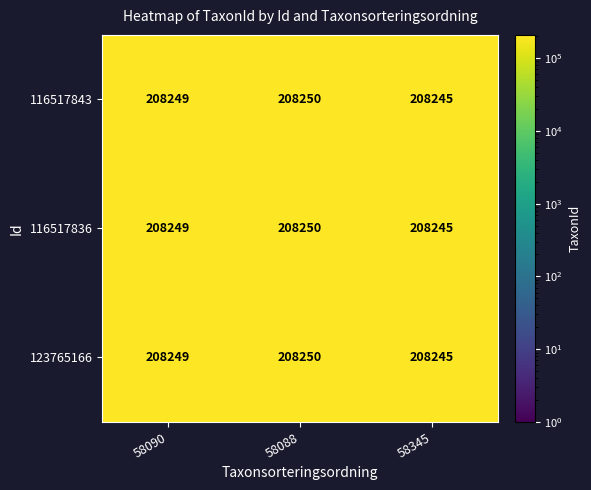

What value does the 116517836 series have at 58088?

208250